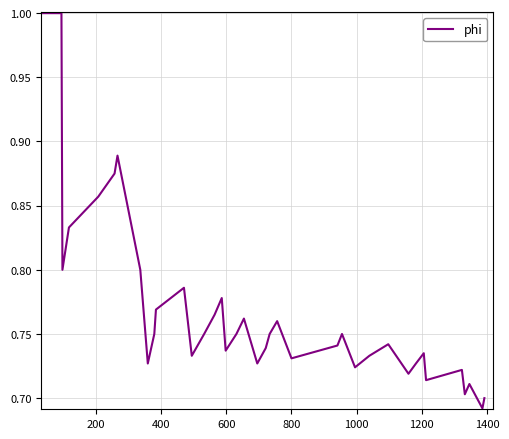

What is the difference between the maximum and minimum values?

0.3